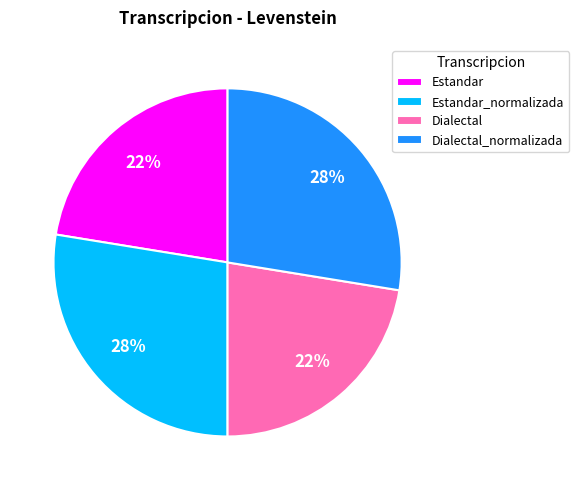

Does any single category account for the majority?

No